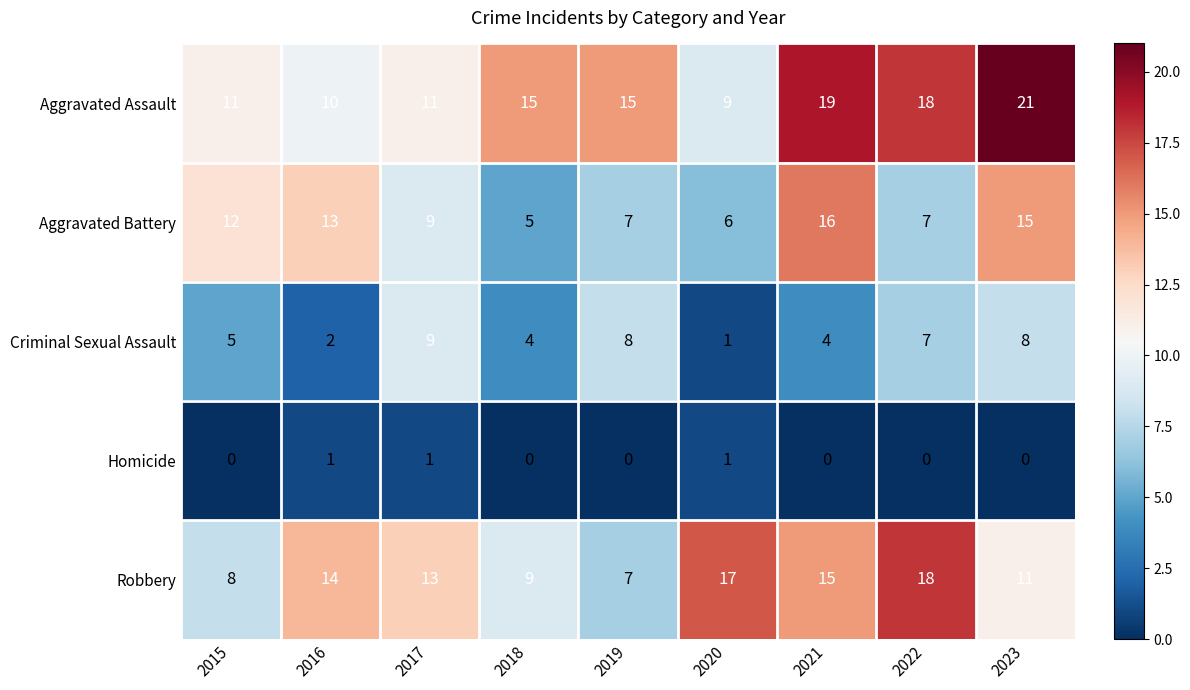

What is the difference between the Aggravated Battery values at 2022 and 2015?

5